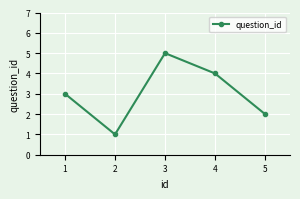

Reading left to right, list all the values displayed in this chart.

3	1	5	4	2